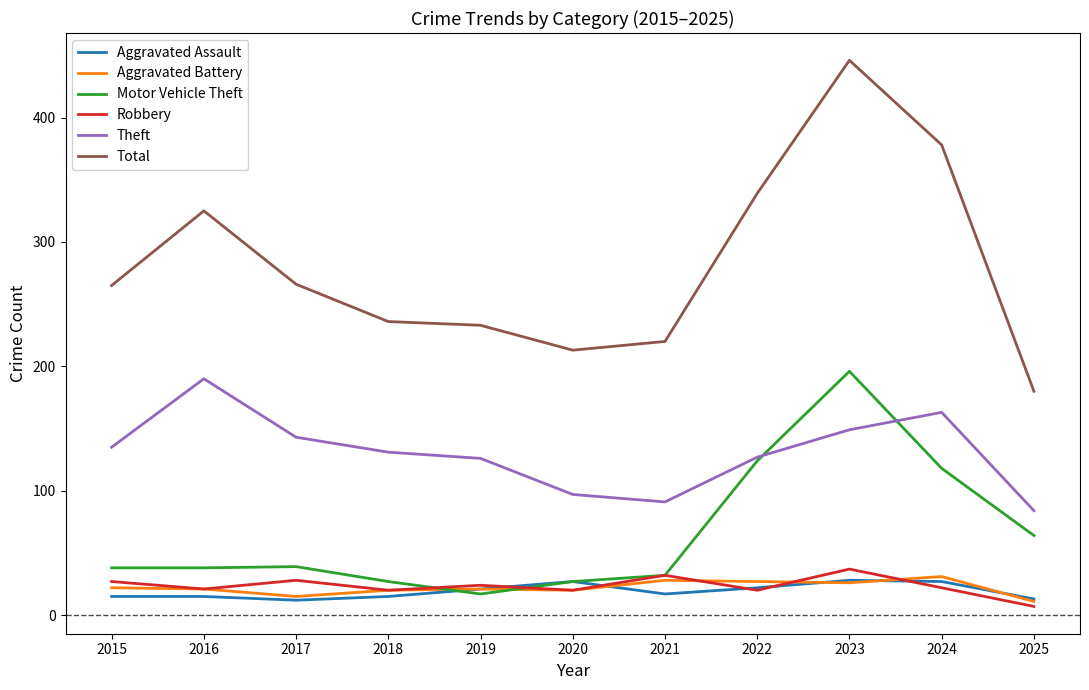

What are all the series names shown in the legend?

Aggravated Assault, Aggravated Battery, Motor Vehicle Theft, Robbery, Theft, Total